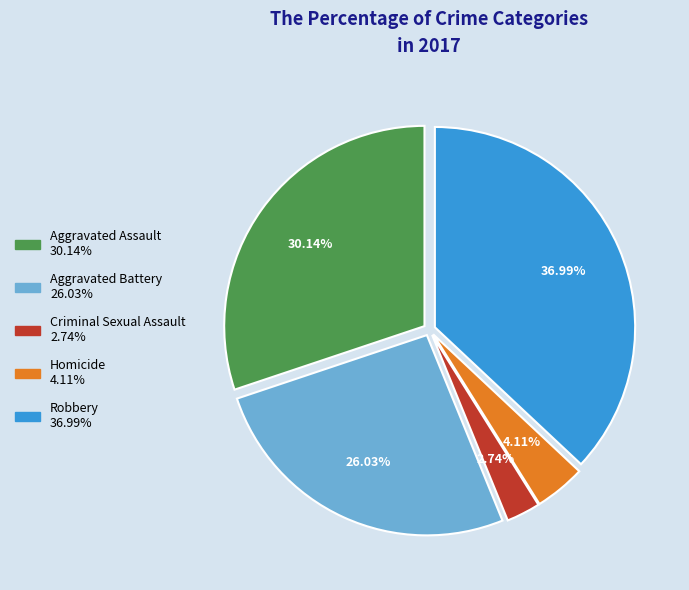

How many slices are in this pie chart?

5